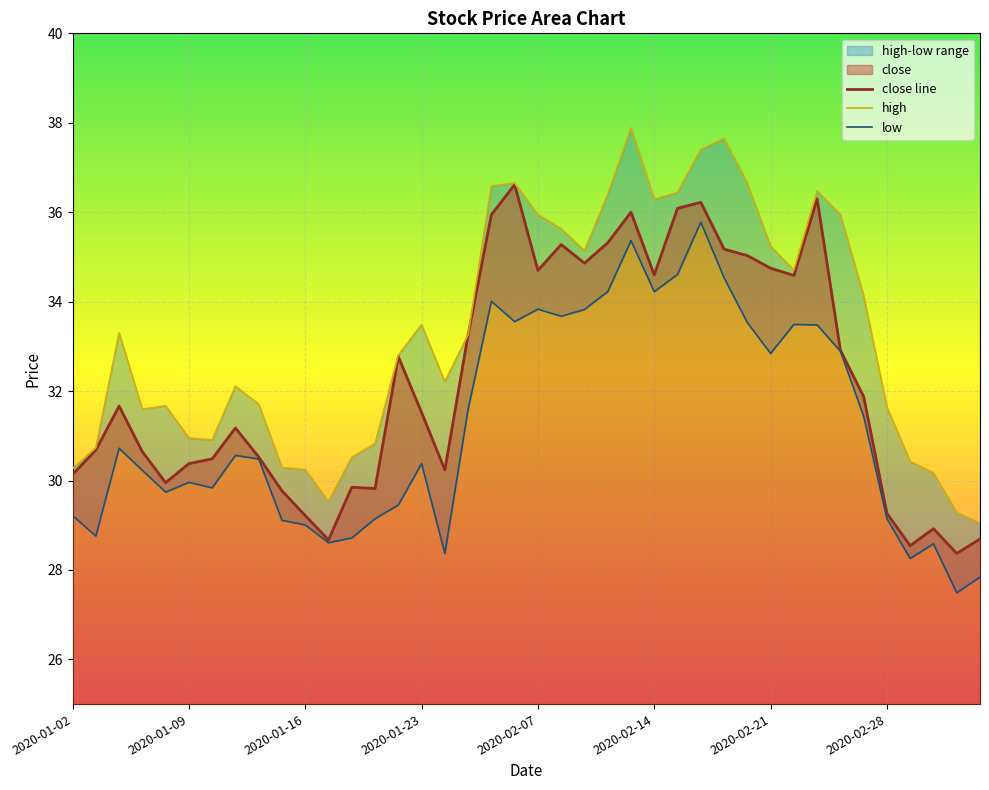

Is the value of high at 26 greater than the value of low at 36?

Yes